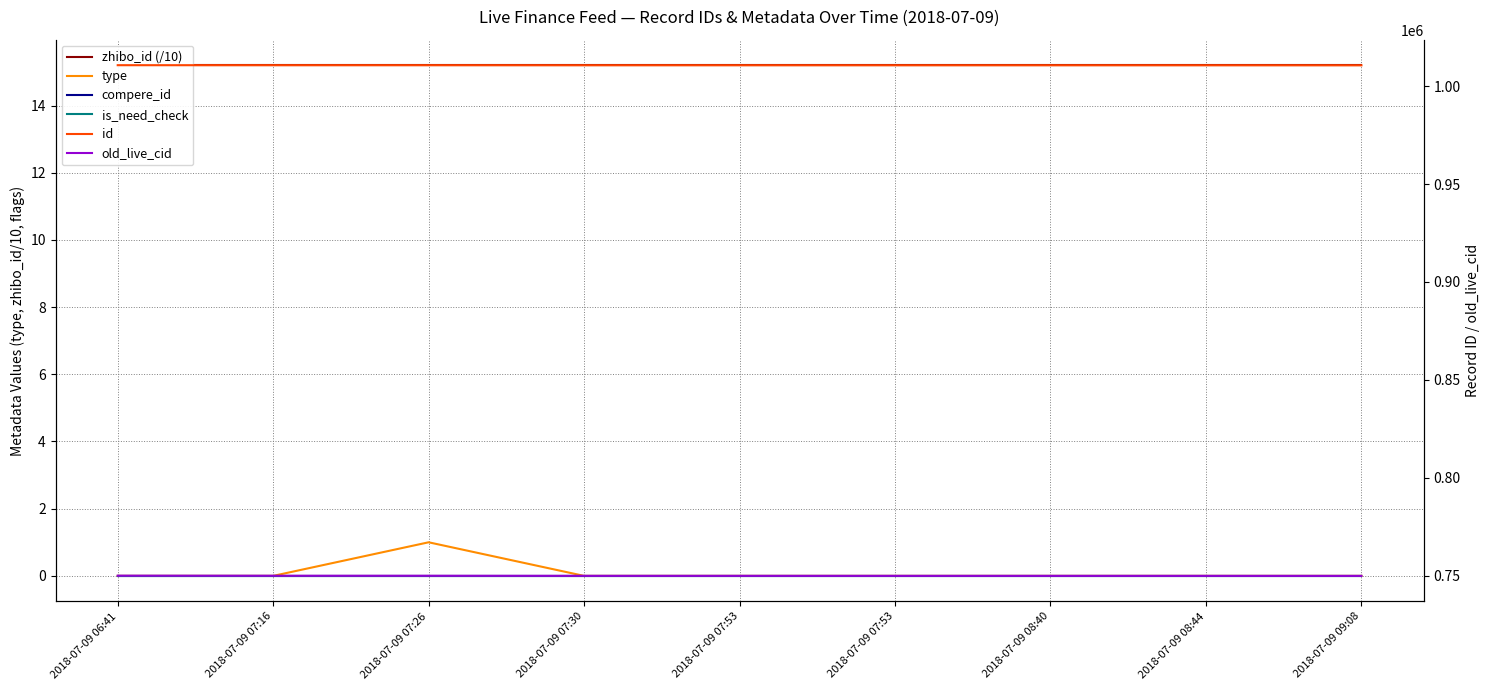

Which has a higher value, 2018-07-09 07:53 or 2018-07-09 09:08?

2018-07-09 07:53